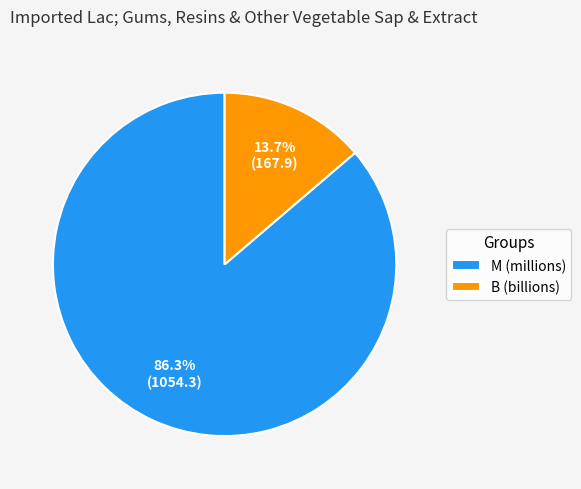

Between M (millions) and B (billions), which is larger?

M (millions)